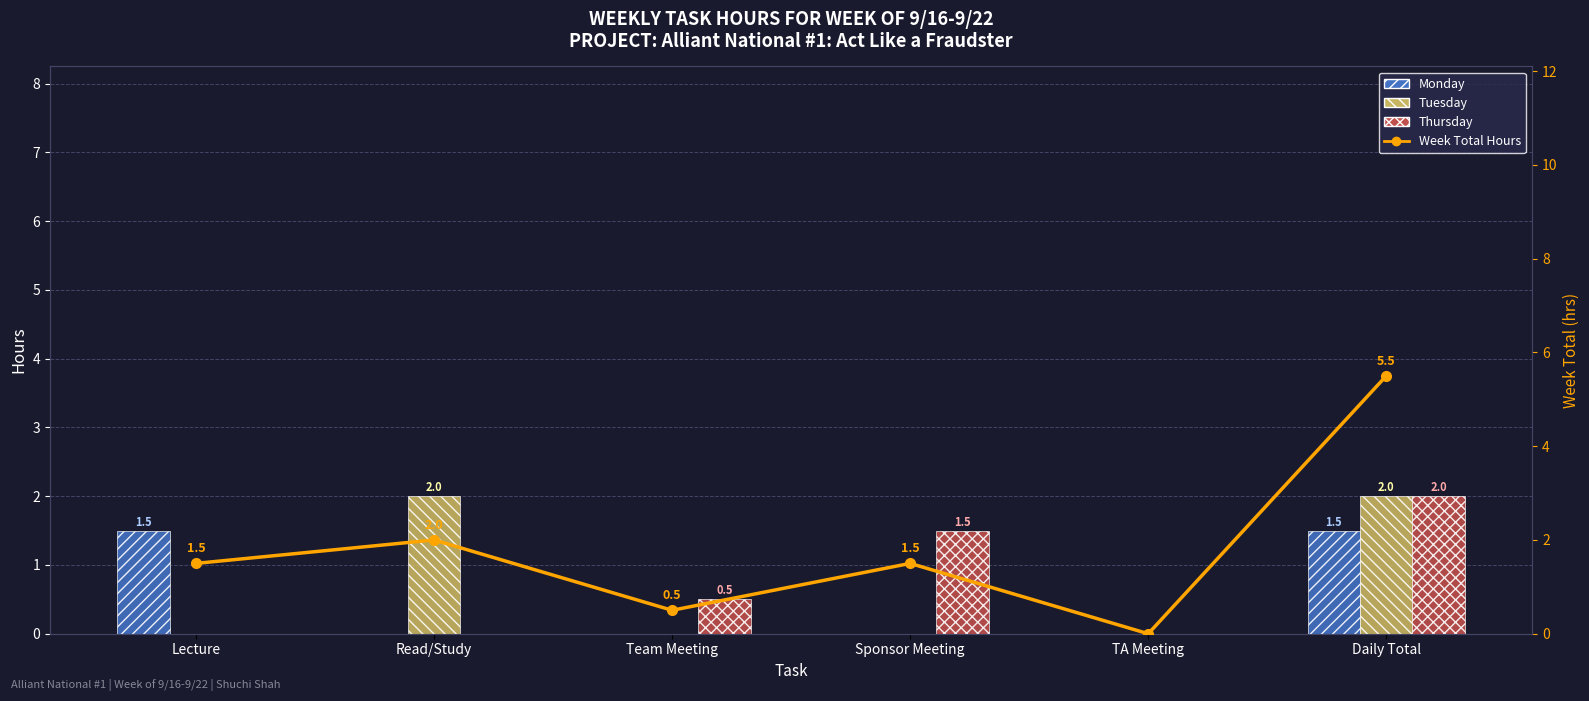

Where is Week Total Hours nearest to the value 2?

Read/Study